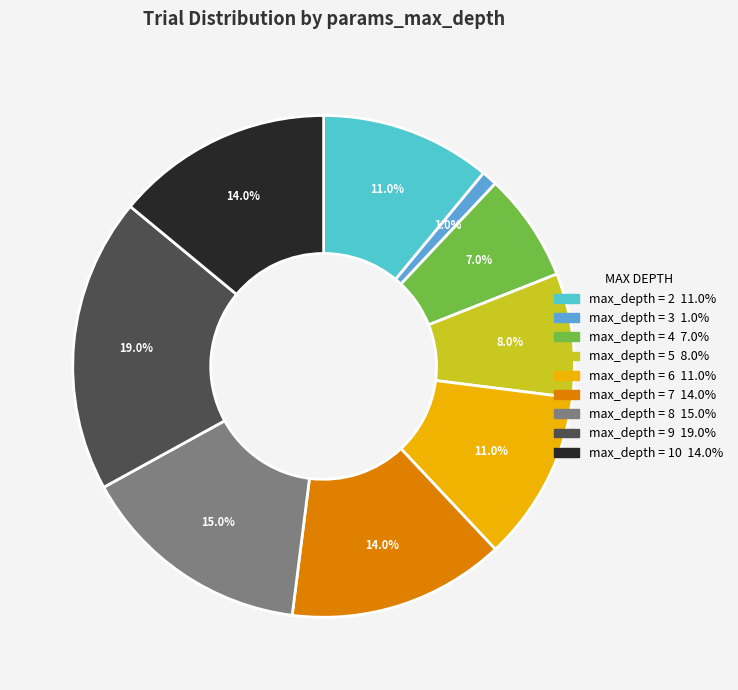

Does any single category account for the majority?

No